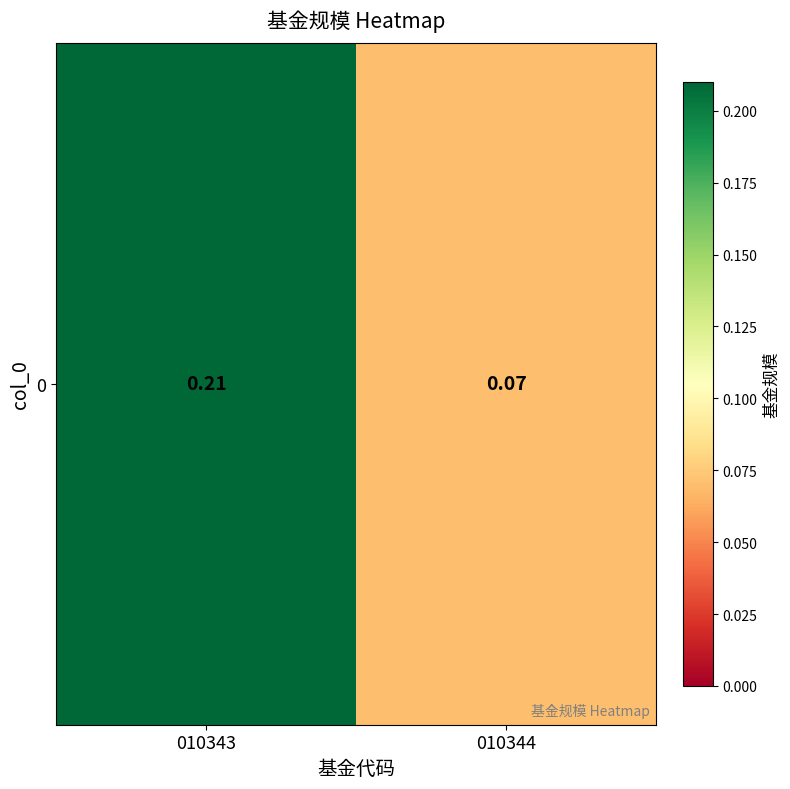

Which category has the lowest value across all series?

010344